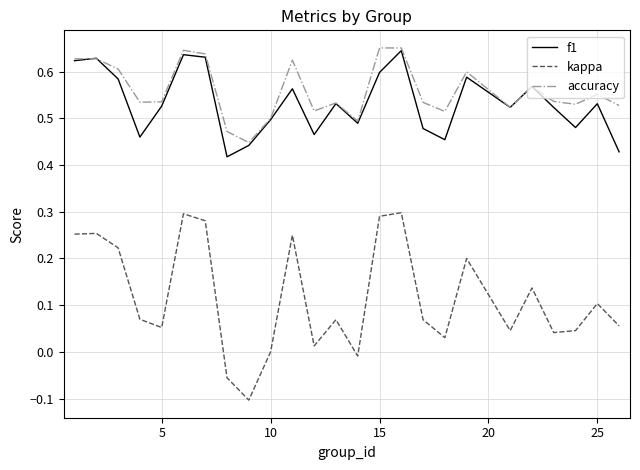

True or false: kappa and accuracy cross at least once.

False